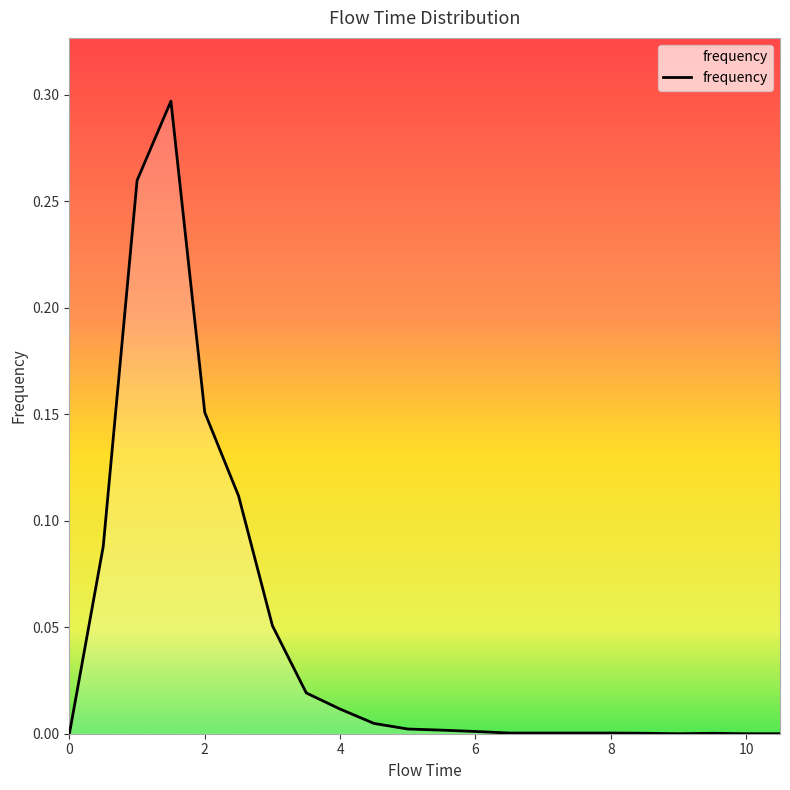

List the labels in order of value, largest first.

1.5, 1.0, 2.0, 2.5, 0.5, 3.0, 3.5, 4.0, 4.5, 5.0, 5.5, 6.0, 6.5, 7.0, 7.5, 8.0, 8.5, 9.5, 0.0, 9.0, 10.0, 10.5